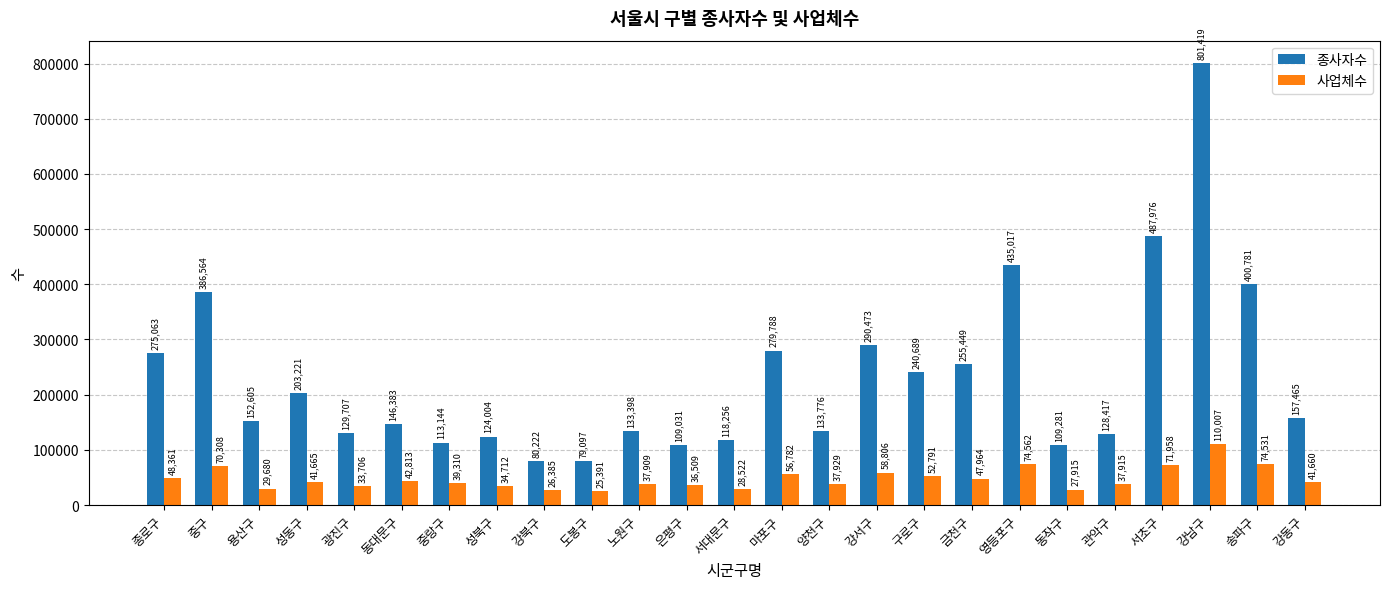

What is the average value of the 사업체수 series?

47524